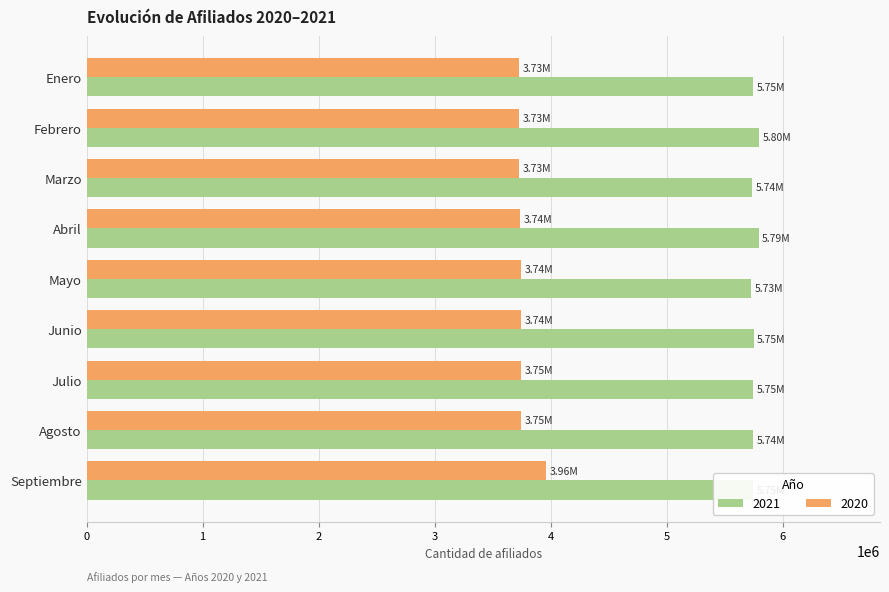

List the series in order of their peak value, highest first.

2021, 2020